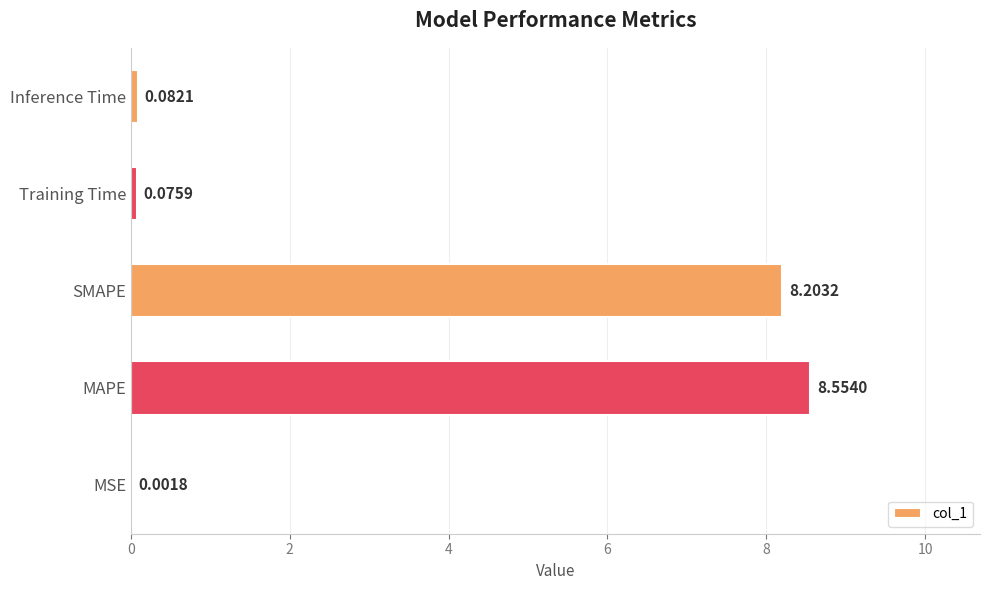

At which label is the value closest to 4?

Inference Time